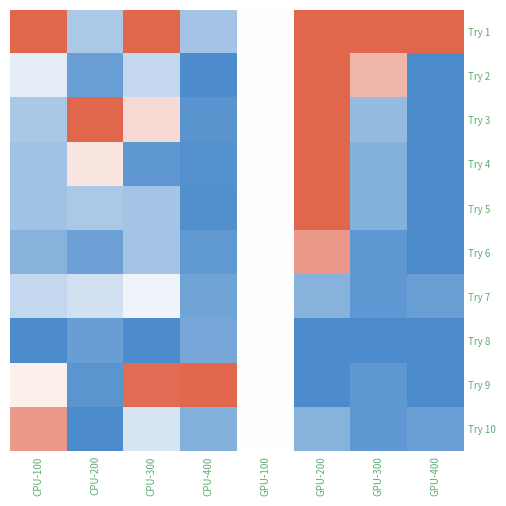

Which category has the highest value across all series?

CPU-100